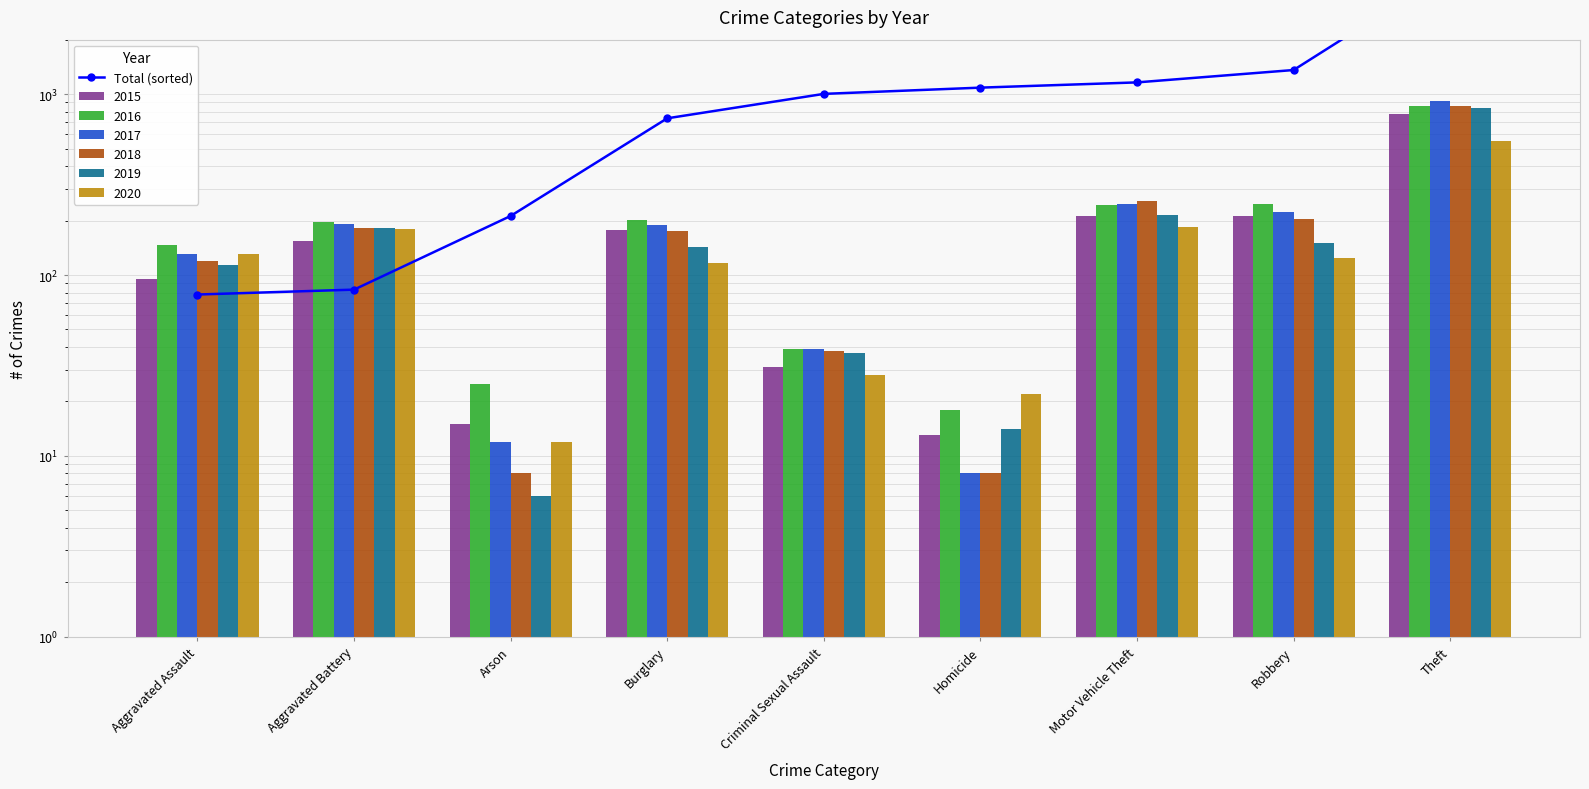

What is the sum of the values at Homicide and Arson?

1298